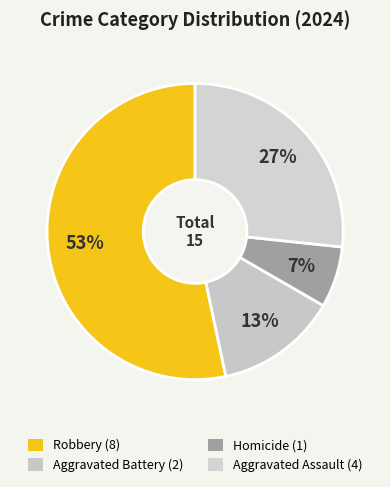

To the nearest percent, what is the difference between the Aggravated Assault and Aggravated Battery slice percentages?

13%